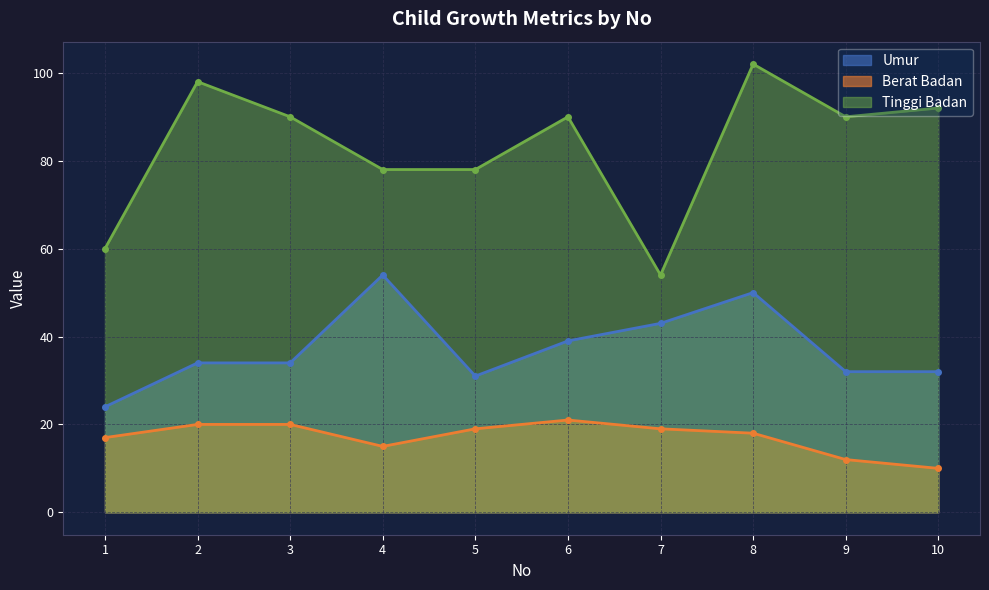

Rank the series by their average value, from lowest to highest.

Berat Badan, Umur, Tinggi Badan